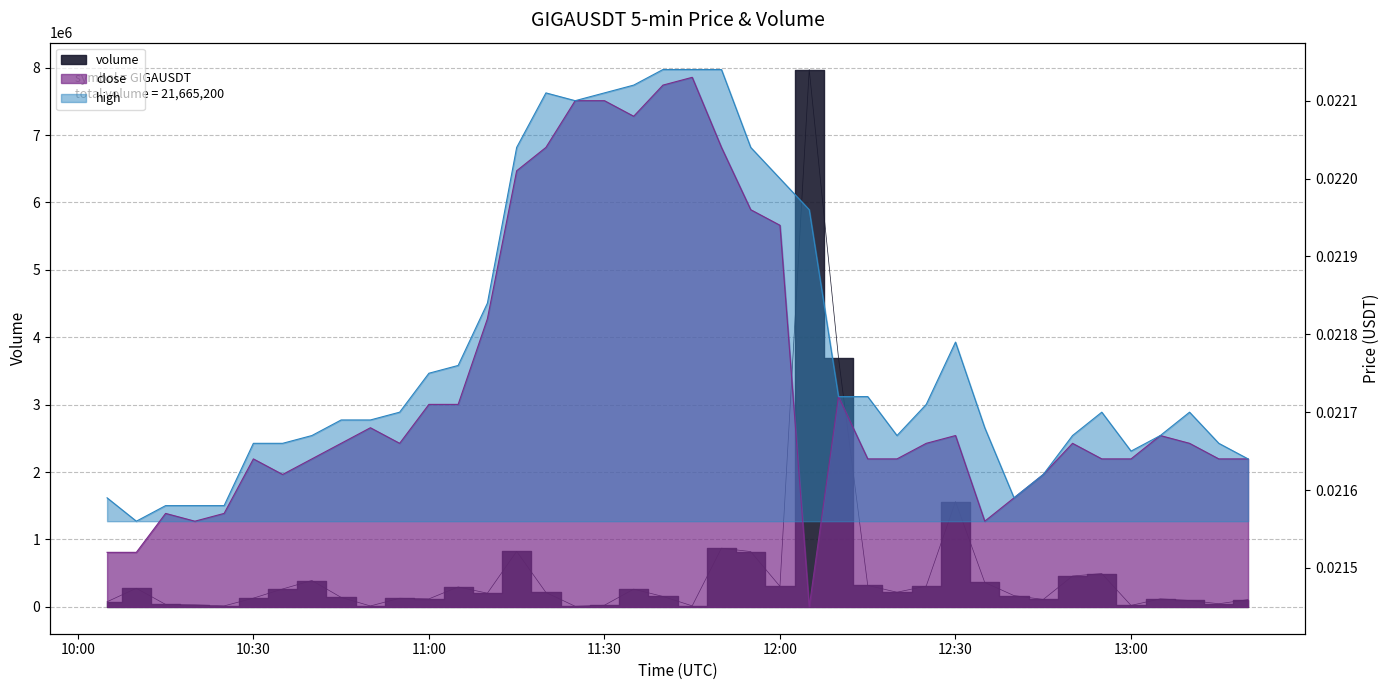

What is the maximum value shown in the chart?

7971930.0